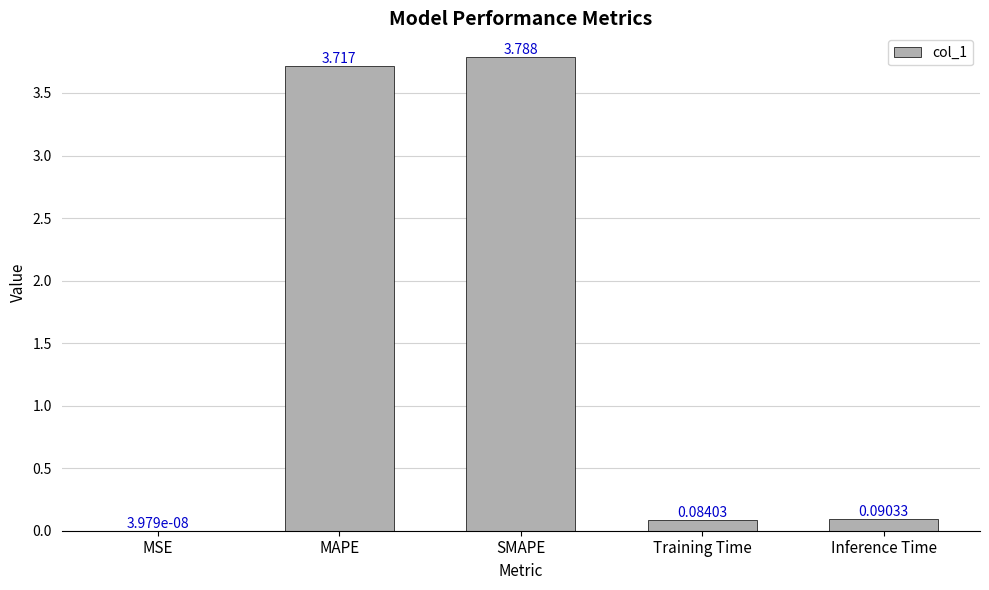

Which category has the highest value across all series?

SMAPE